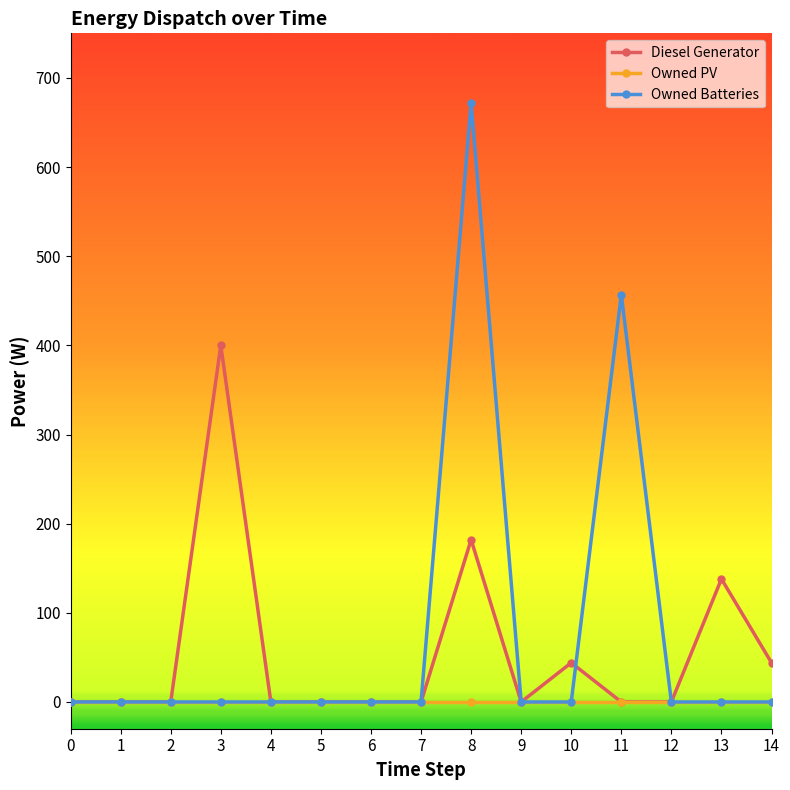

At which label is Owned Batteries closest to 336?

11